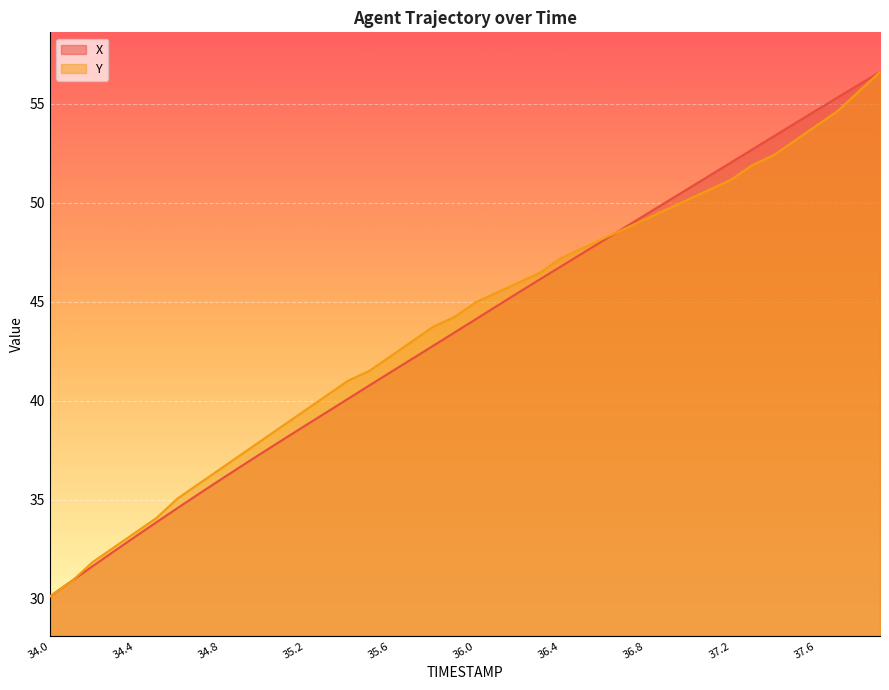

Reading left to right, transcribe all the data shown in this chart.

X: 34.0=30.1	34.1=30.9	34.2=31.6	34.3=32.4	34.4=33.1	34.5=33.9	34.6=34.6	34.7=35.3	34.8=36.0	34.9=36.7	35.0=37.4	35.1=38.1	35.2=38.7	35.3=39.4	35.4=40.1	35.5=40.8	35.6=41.4	35.7=42.1	35.8=42.8	35.9=43.4	36.0=44.1	36.1=44.8	36.2=45.5	36.3=46.1	36.4=46.8	36.5=47.4	36.6=48.1	36.7=48.8	36.8=49.4	36.9=50.1	37.0=50.7	37.1=51.4	37.2=52.0	37.3=52.7	37.4=53.4	37.5=54.0	37.6=54.7	37.7=55.3	37.8=56.0	37.9=56.6
Y: 34.0=30.1	34.1=30.9	34.2=31.8	34.3=32.6	34.4=33.3	34.5=34.1	34.6=35.1	34.7=35.8	34.8=36.5	34.9=37.3	35.0=38.0	35.1=38.8	35.2=39.5	35.3=40.3	35.4=41.0	35.5=41.5	35.6=42.2	35.7=43.0	35.8=43.7	35.9=44.2	36.0=45.0	36.1=45.5	36.2=46.0	36.3=46.5	36.4=47.2	36.5=47.7	36.6=48.2	36.7=48.7	36.8=49.2	36.9=49.7	37.0=50.2	37.1=50.7	37.2=51.2	37.3=51.9	37.4=52.4	37.5=53.1	37.6=53.9	37.7=54.6	37.8=55.6	37.9=56.6